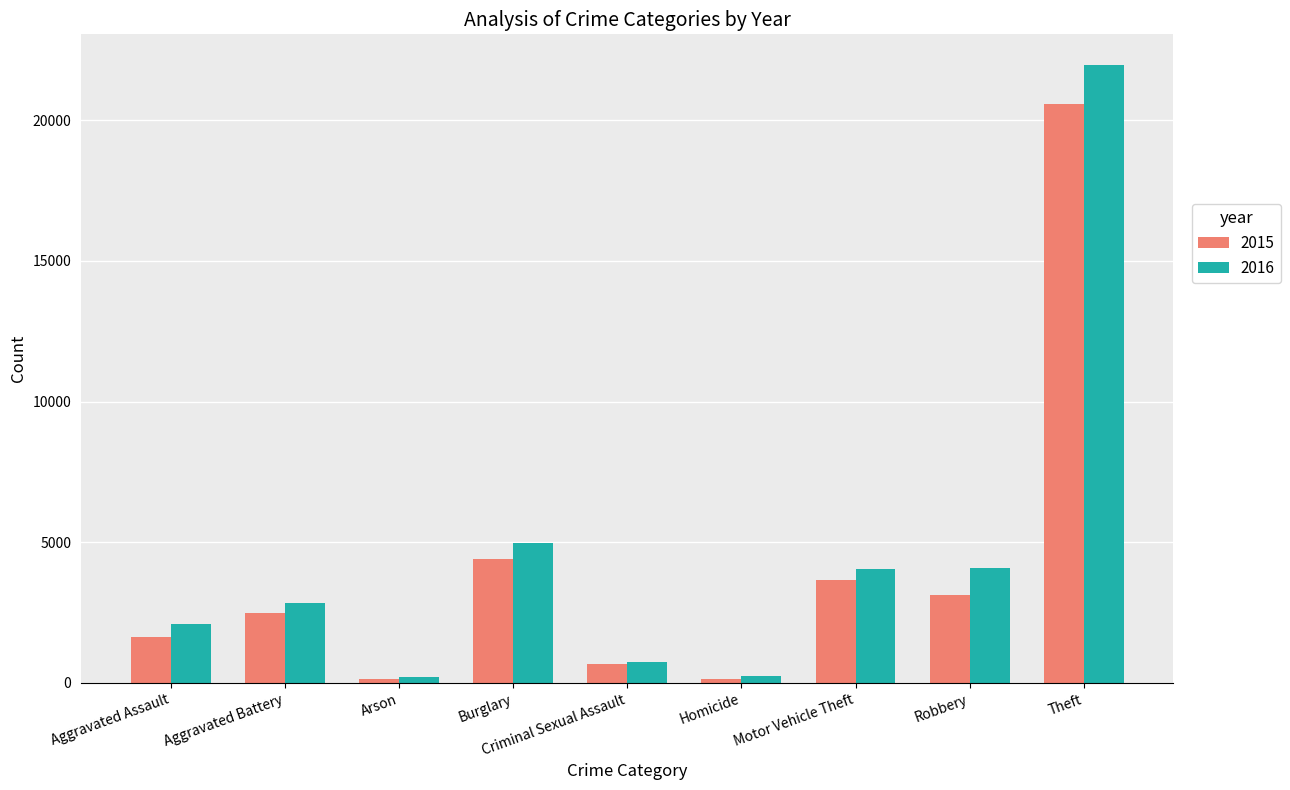

Is it true that 2015 equals 3662 at Motor Vehicle Theft?

True